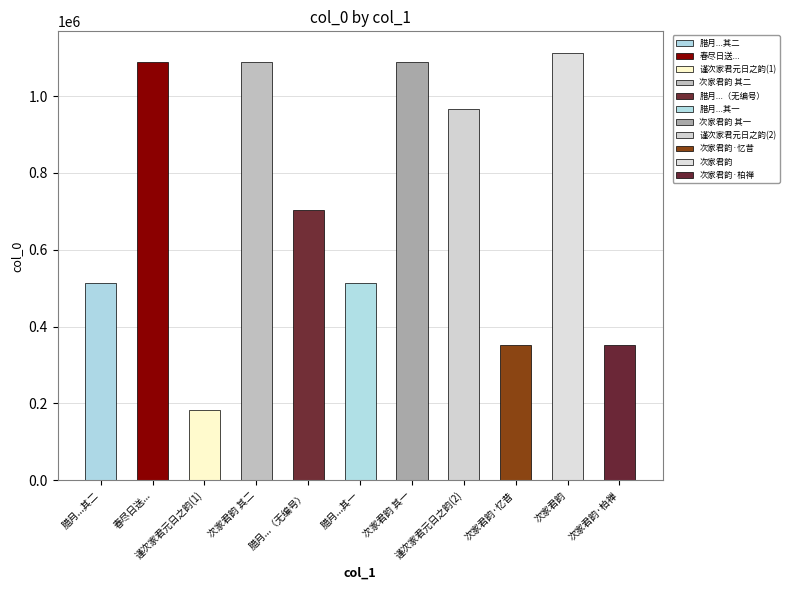

How many bars are there in total?

11